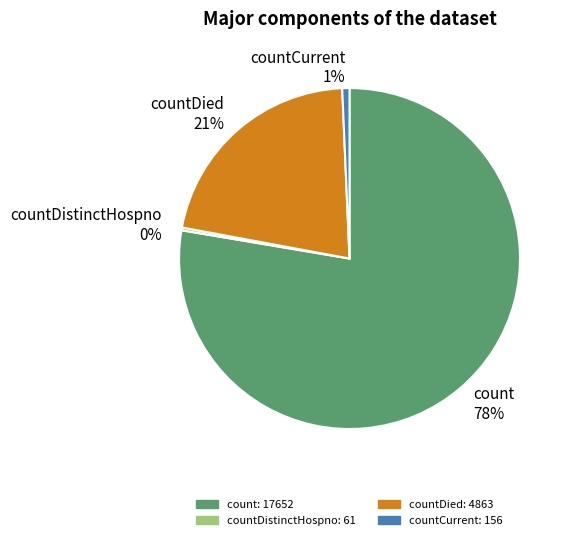

The count slice represents 78% of the pie. True or false?

True